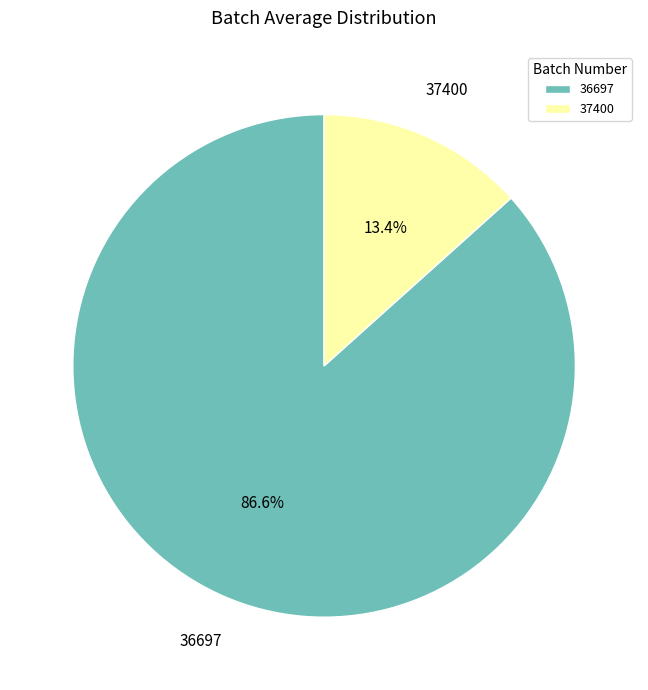

Is the sum of 36697 and 37400 greater than half?

Yes